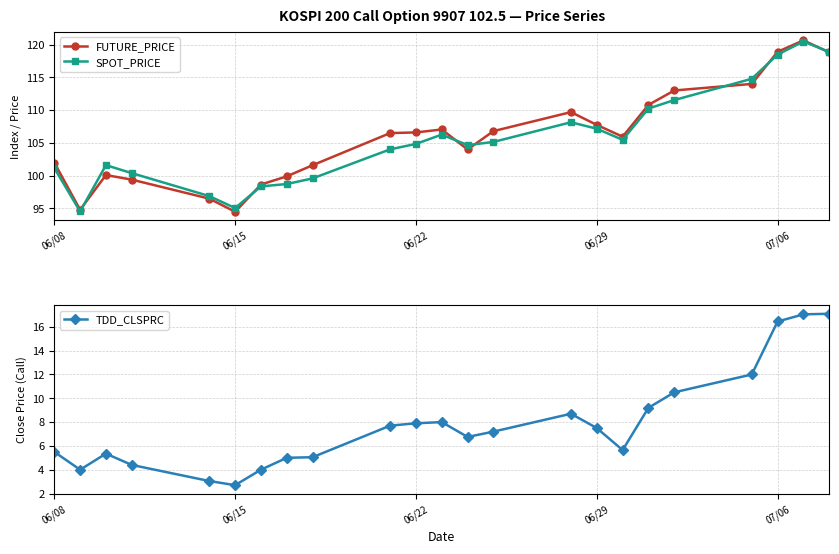

How many intersections are there between FUTURE_PRICE and SPOT_PRICE?

7